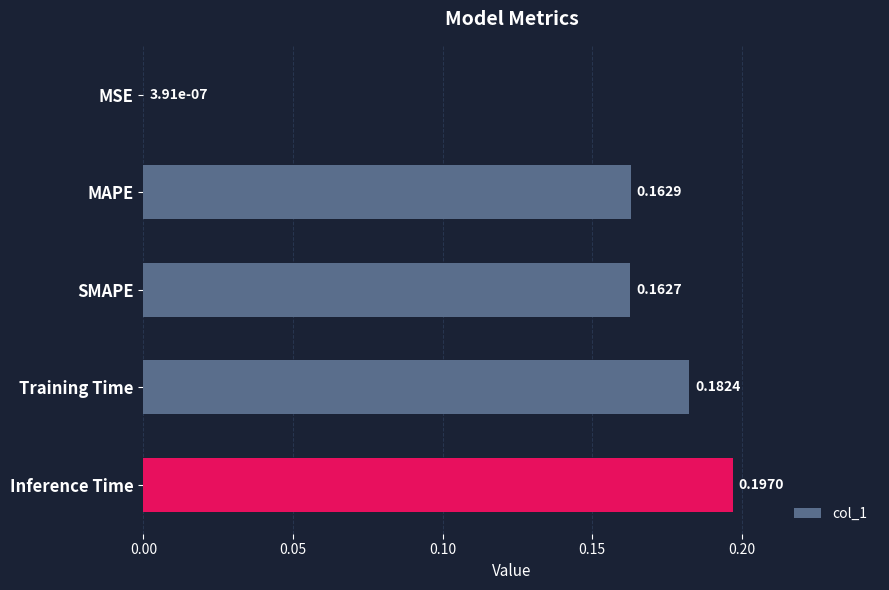

Are the bars horizontal?

Yes